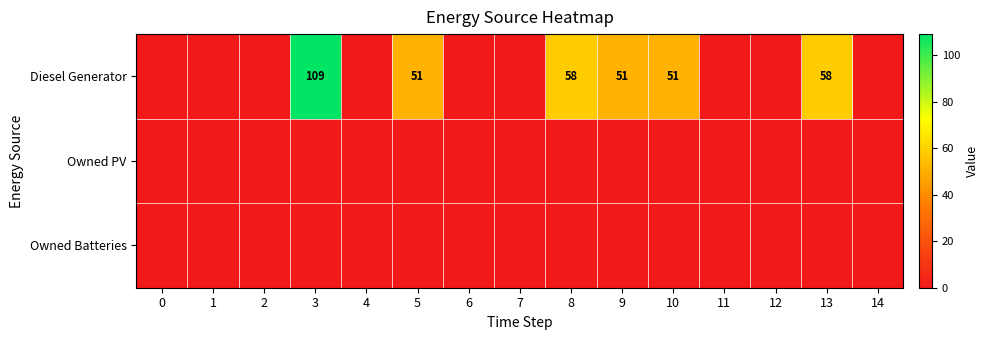

The value of Owned PV at 9 is 0. True or false?

True